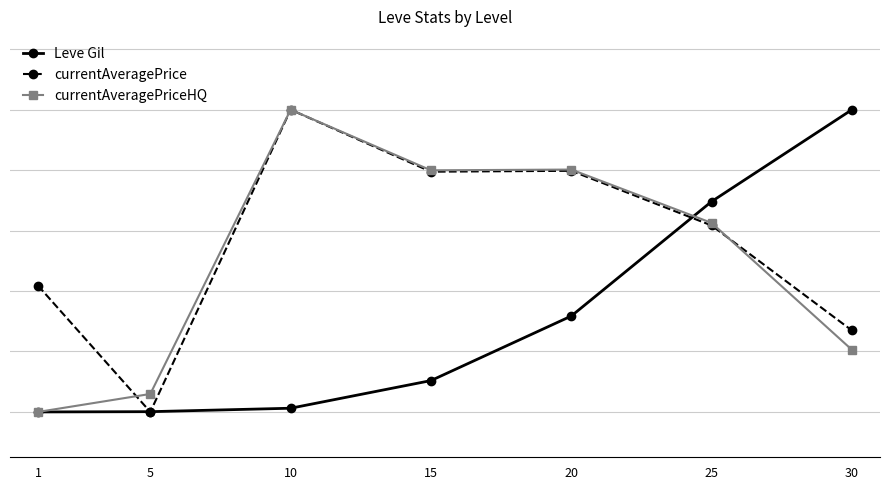

Does the chart have visible grid lines?

Yes